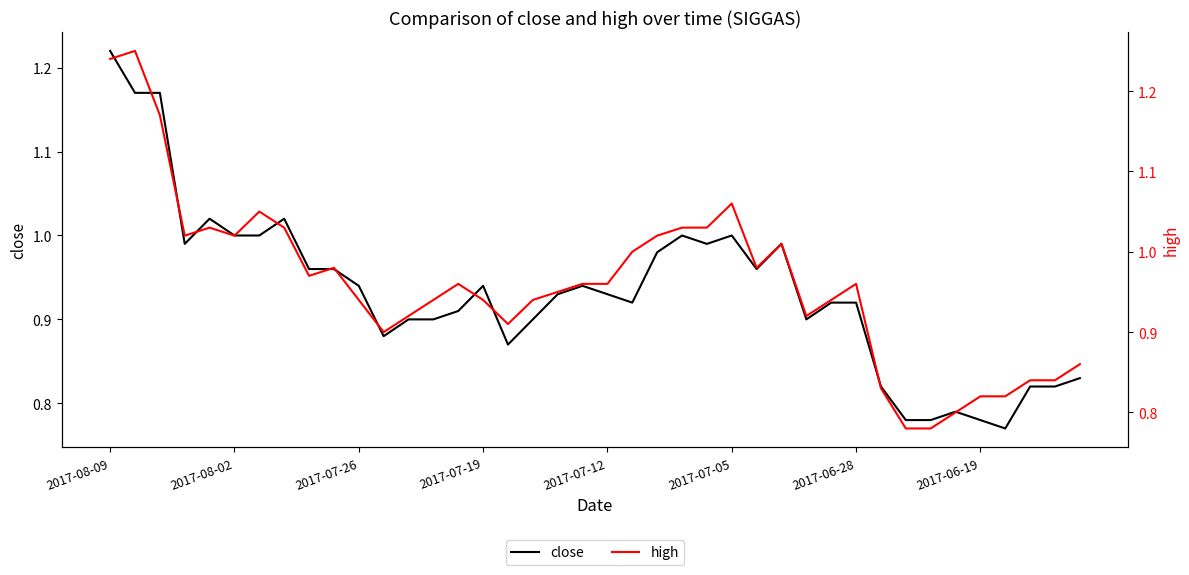

How many lines are shown in the chart?

2